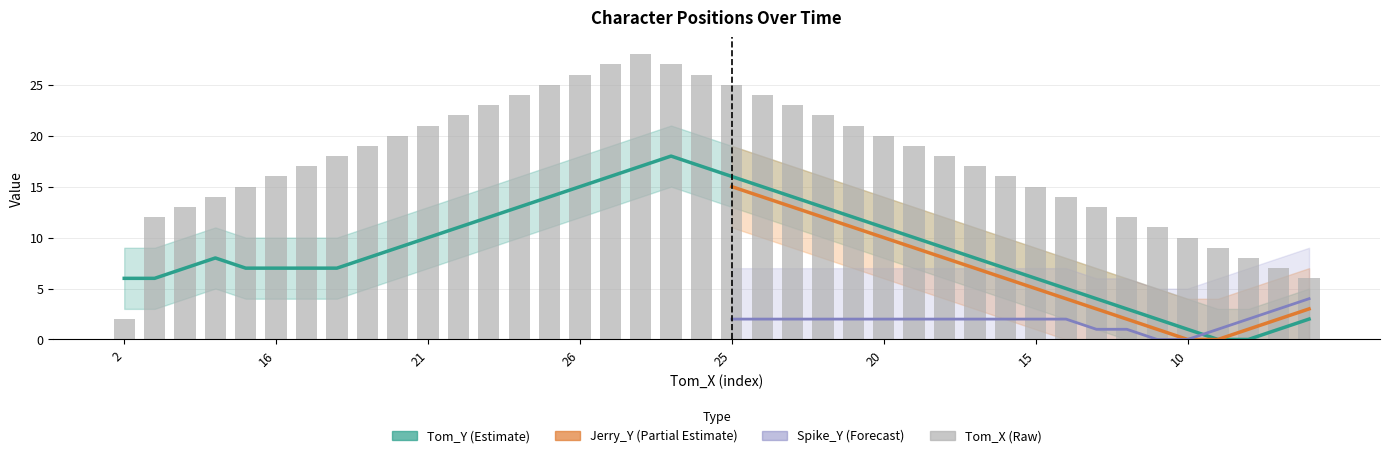

True or false: Tom_X has a value of 23 at 23.

True